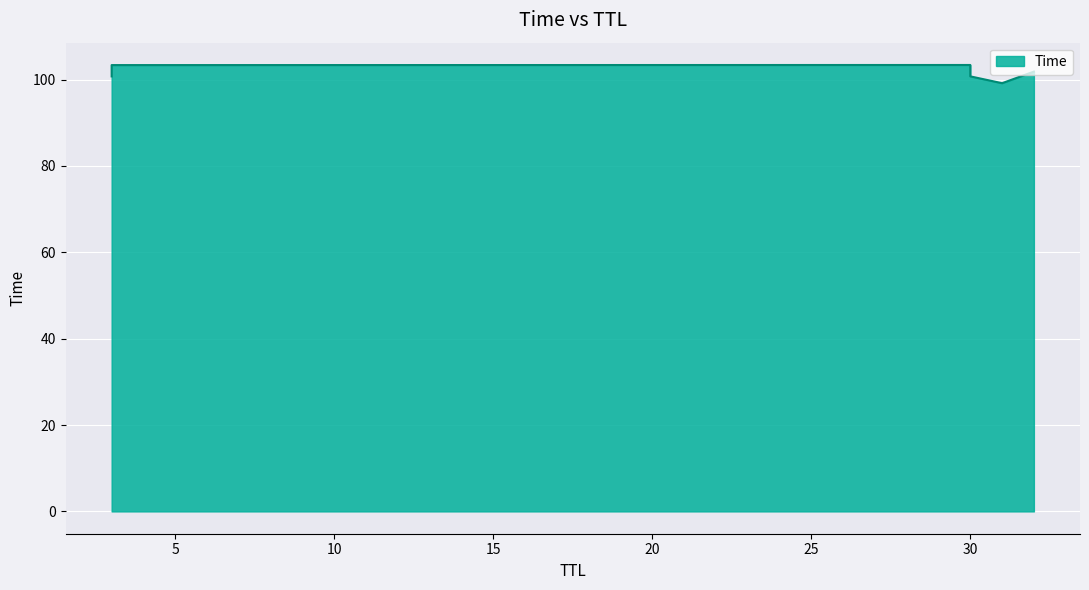

What is the difference between the second highest and minimum values?

4.2